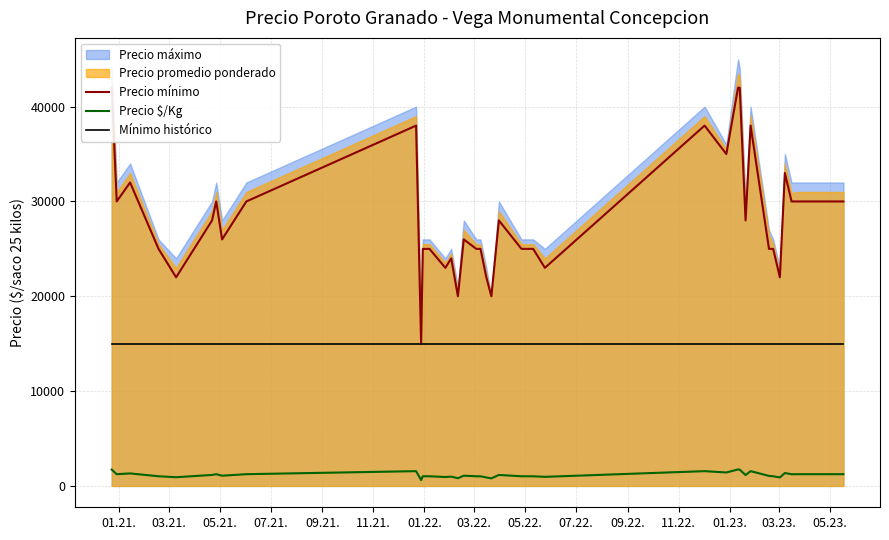

Where does the Precio mínimo series first go above 26000?

01.21.